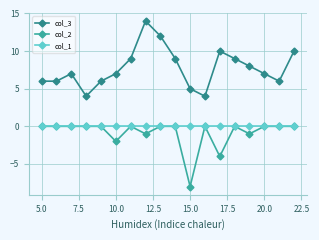

Does the chart display data point markers on the line(s)?

Yes